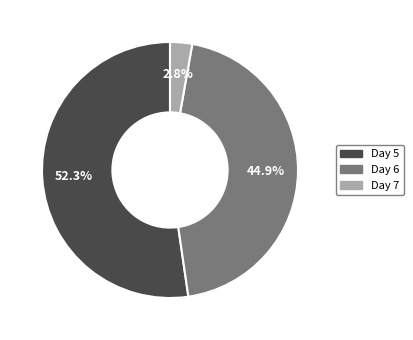

Does any single category account for the majority?

Yes